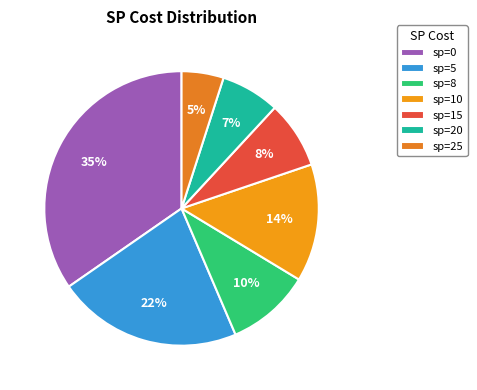

Approximately how many times larger is the value at sp=10 compared to sp=8?

1.4